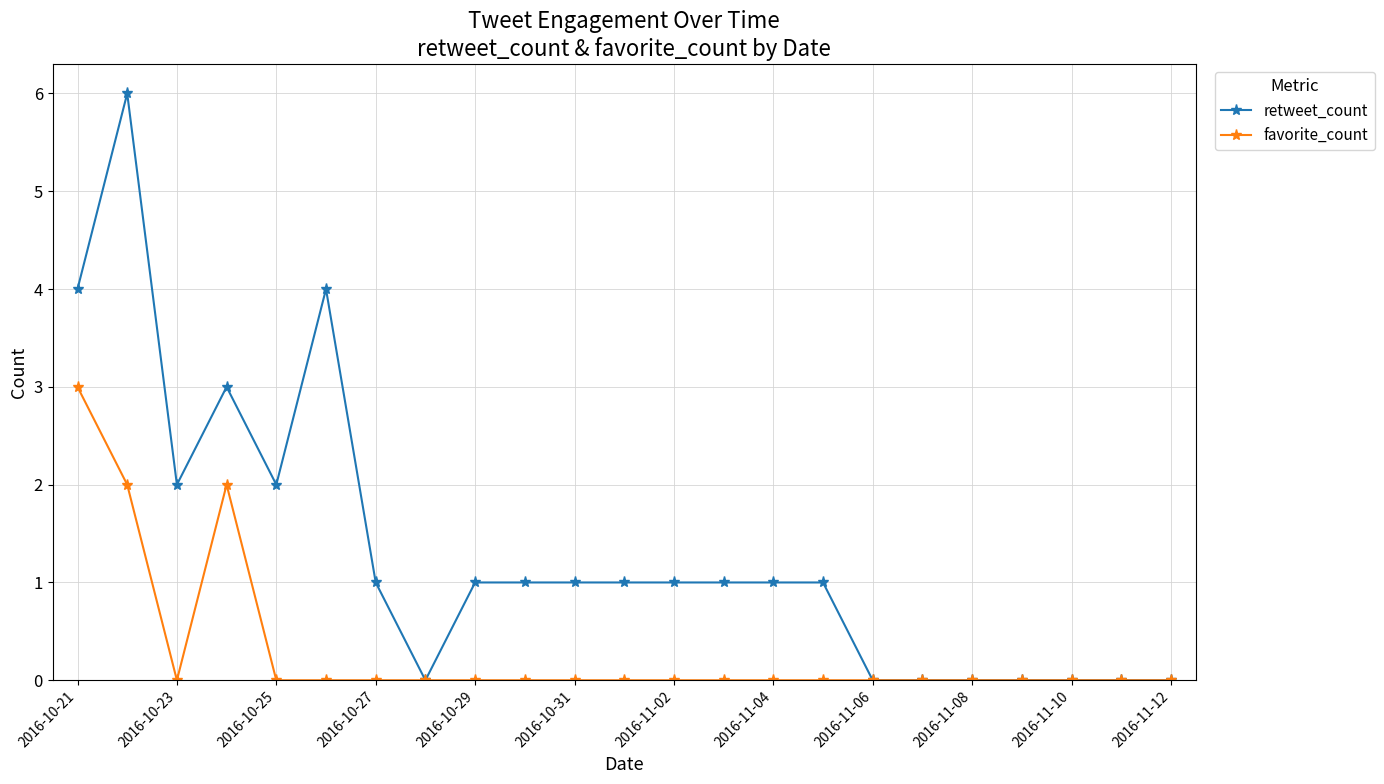

Which series has the largest total across all categories?

retweet_count